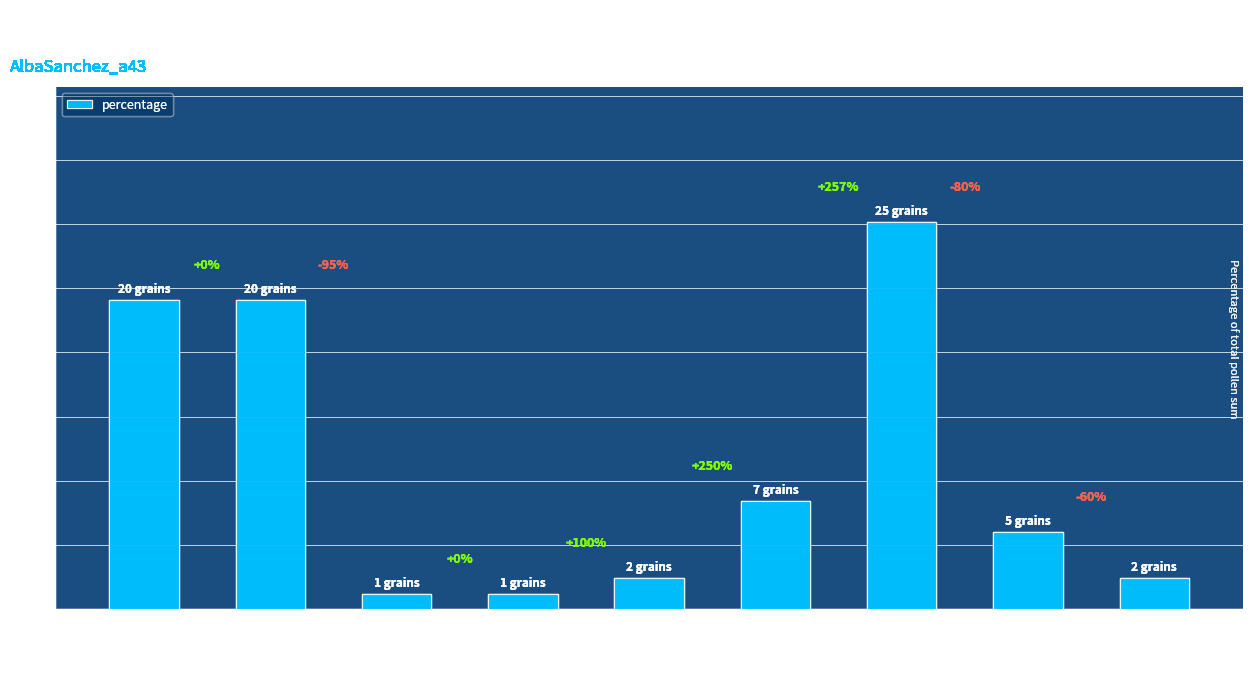

At which label is the value closest to 15?

Quercus ilex-type